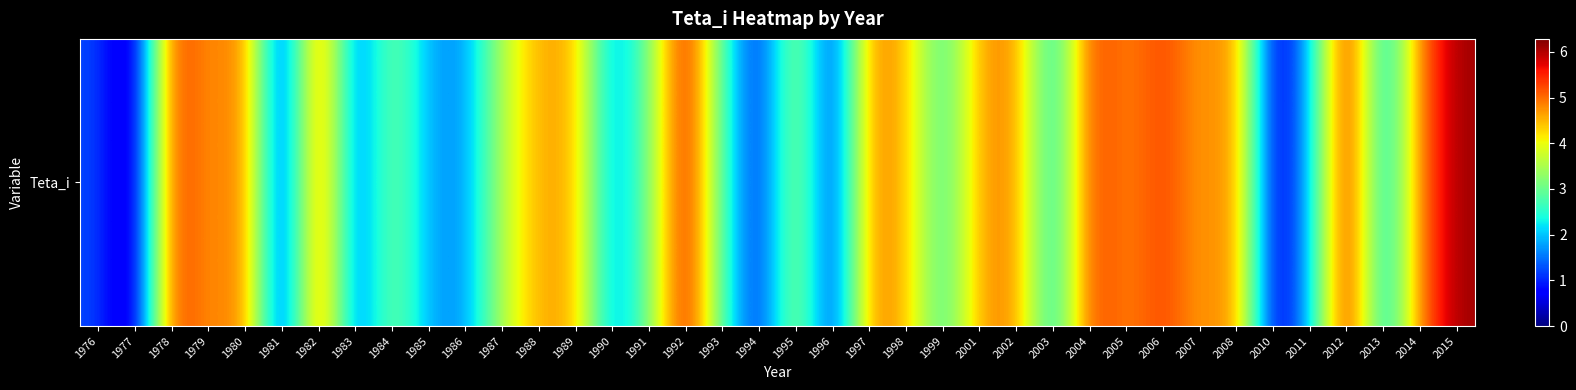

Reading left to right, extract all data points from this chart.

1976=1.2	1977=0.1	1978=5.5	1979=4.6	1980=5.1	1981=0.6	1982=5.4	1983=1.2	1984=3.3	1985=1.8	1986=1.6	1987=3.6	1988=4.6	1989=4.6	1990=1.7	1991=3.1	1992=5.9	1993=2.7	1994=0.8	1995=3.7	1996=0.7	1997=4.9	1998=4.5	1999=2.5	2001=4.7	2002=4.8	2003=2.0	2004=5.4	2005=4.8	2006=5.3	2007=4.6	2008=4.9	2010=0.3	2011=1.9	2012=6.0	2013=1.8	2014=5.0	2015=6.1